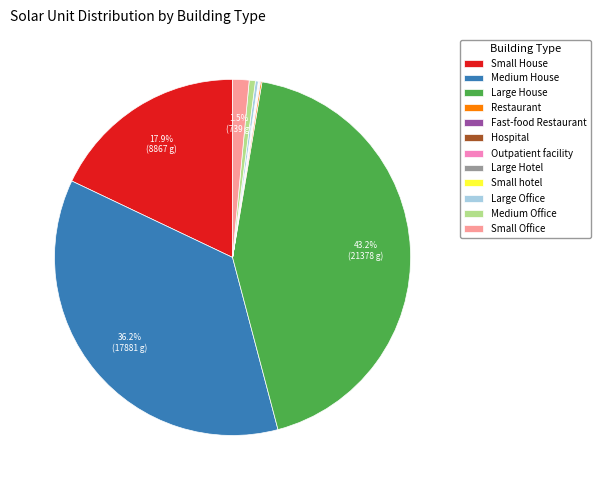

Is there any slice that represents more than half of the pie?

No